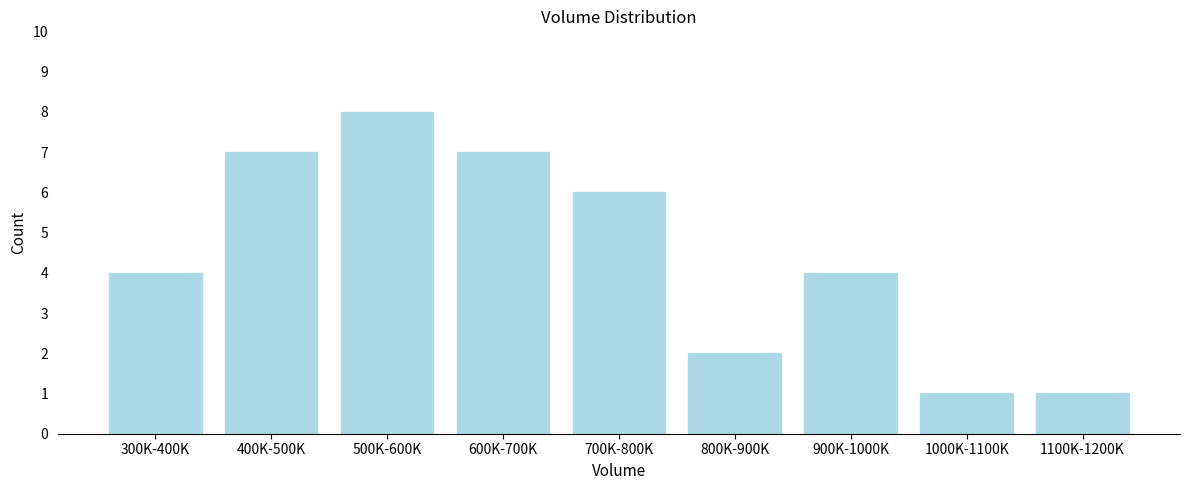

Reading right to left, what are all the values shown in this chart?

1	1	4	2	6	7	8	7	4